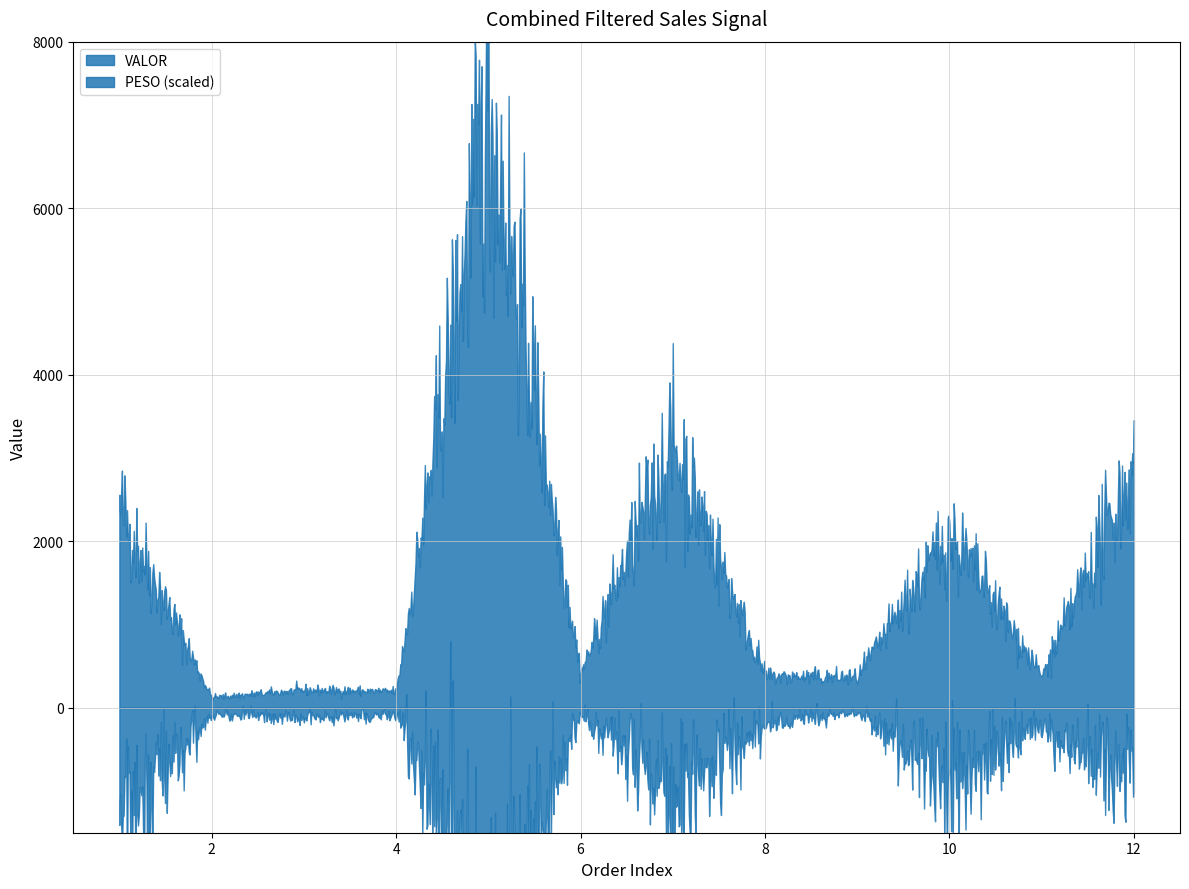

At which label is PESO closest to 73?

1